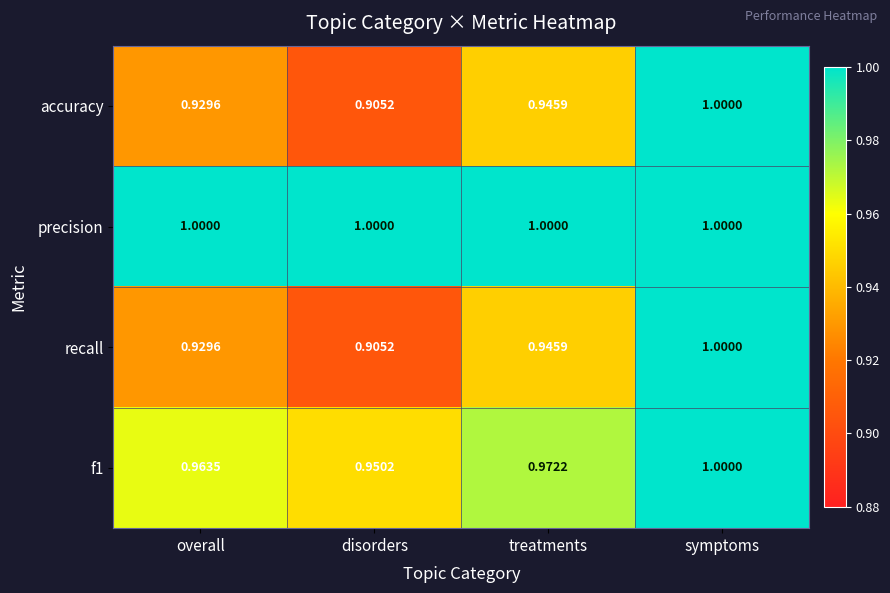

Is the value of precision at disorders greater than the value of f1 at disorders?

Yes